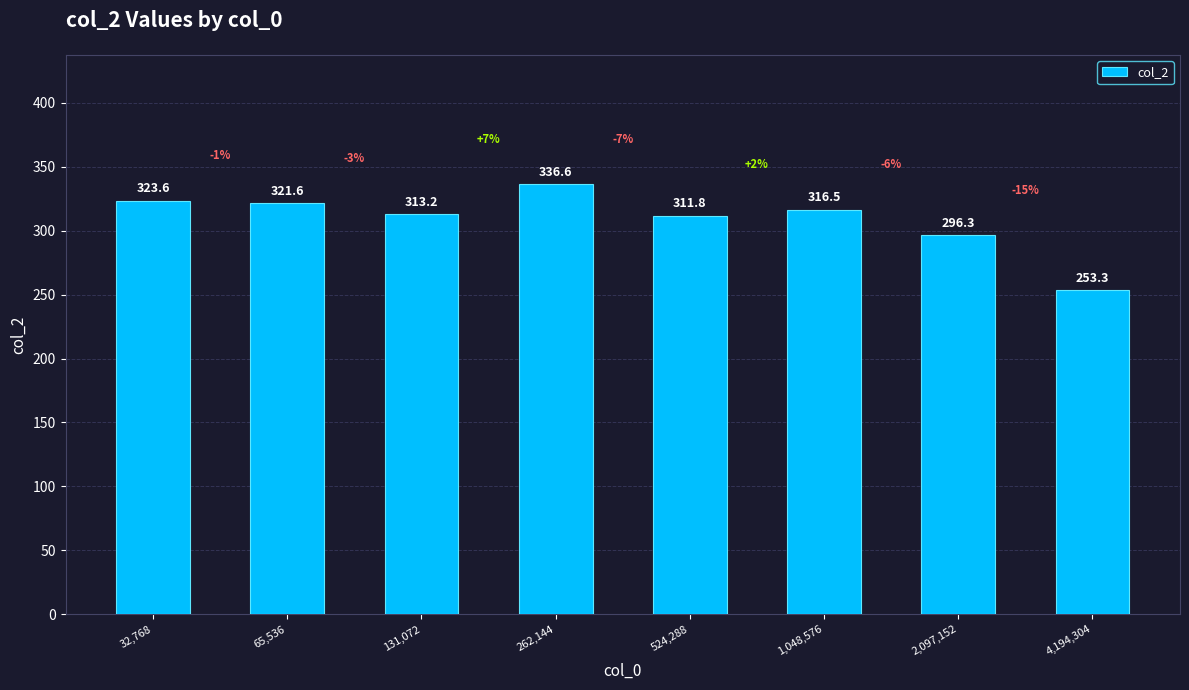

Reading left to right, transcribe all the data shown in this chart.

323.6	321.6	313.2	336.6	311.8	316.5	296.3	253.3